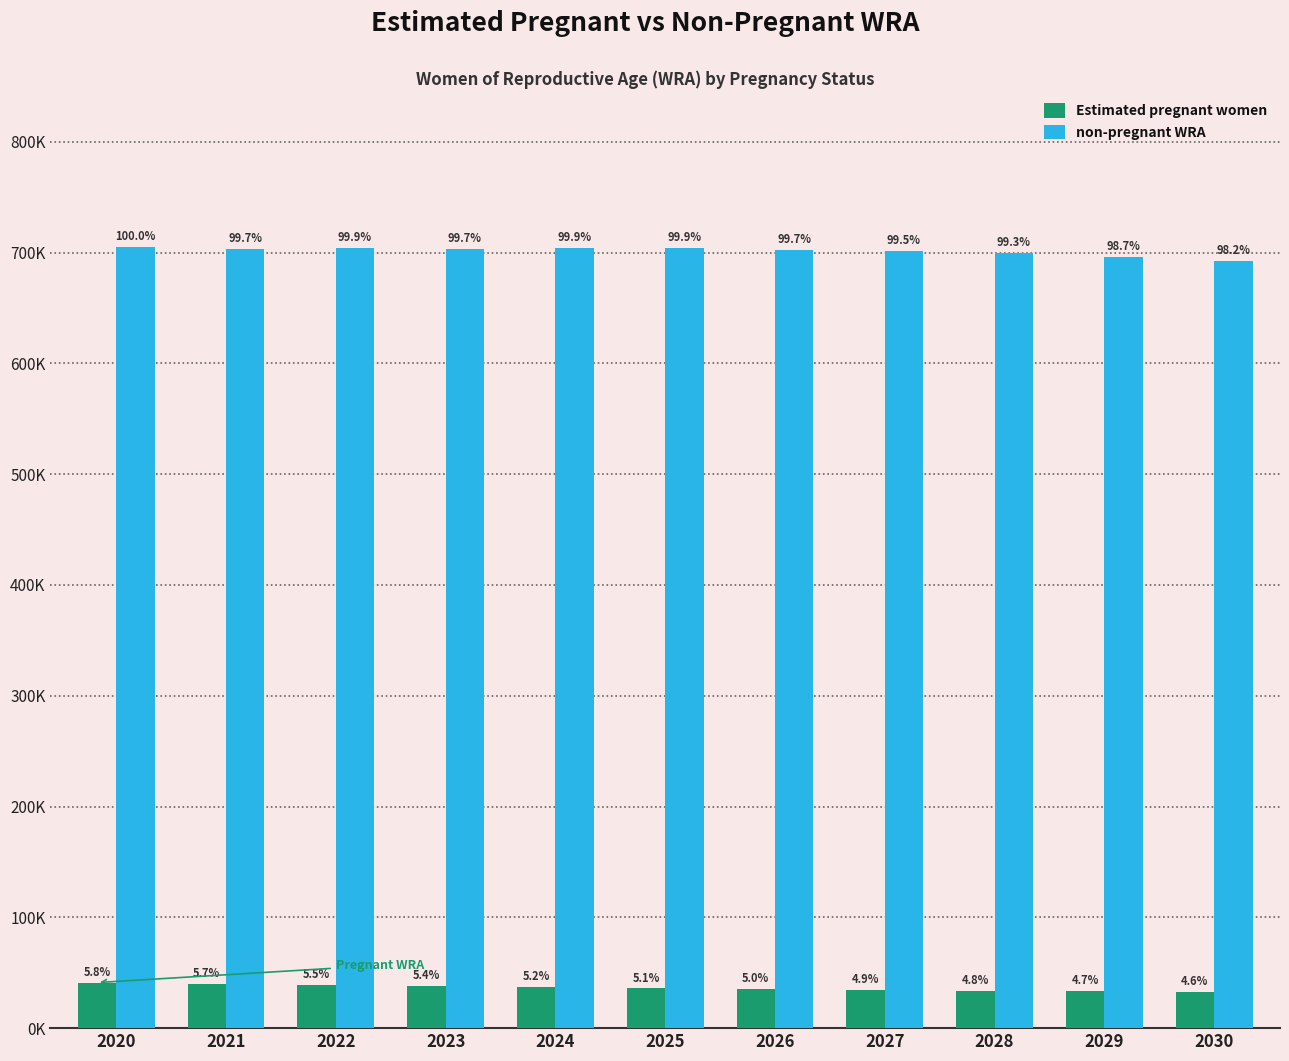

Does the chart contain stacked bars?

No